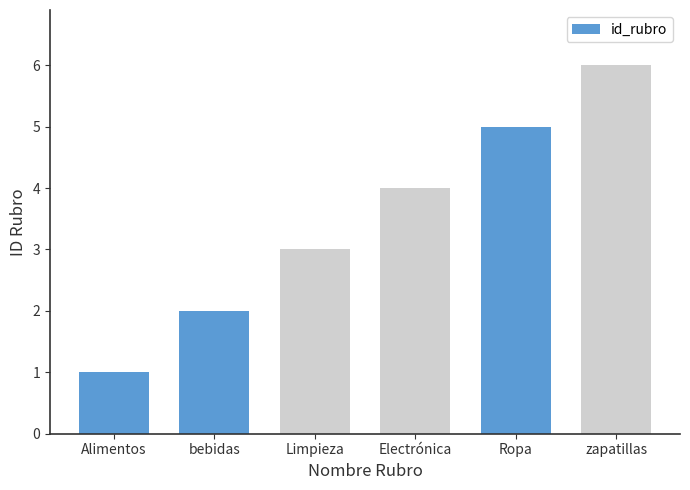

The chart shows a value of 1 at Ropa. True or false?

False